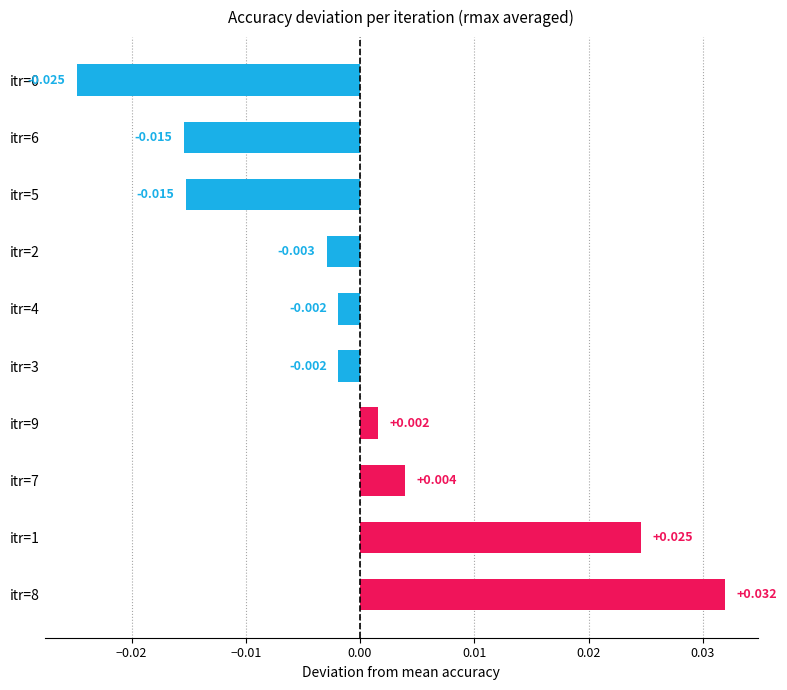

How many data points are less than 0?

6